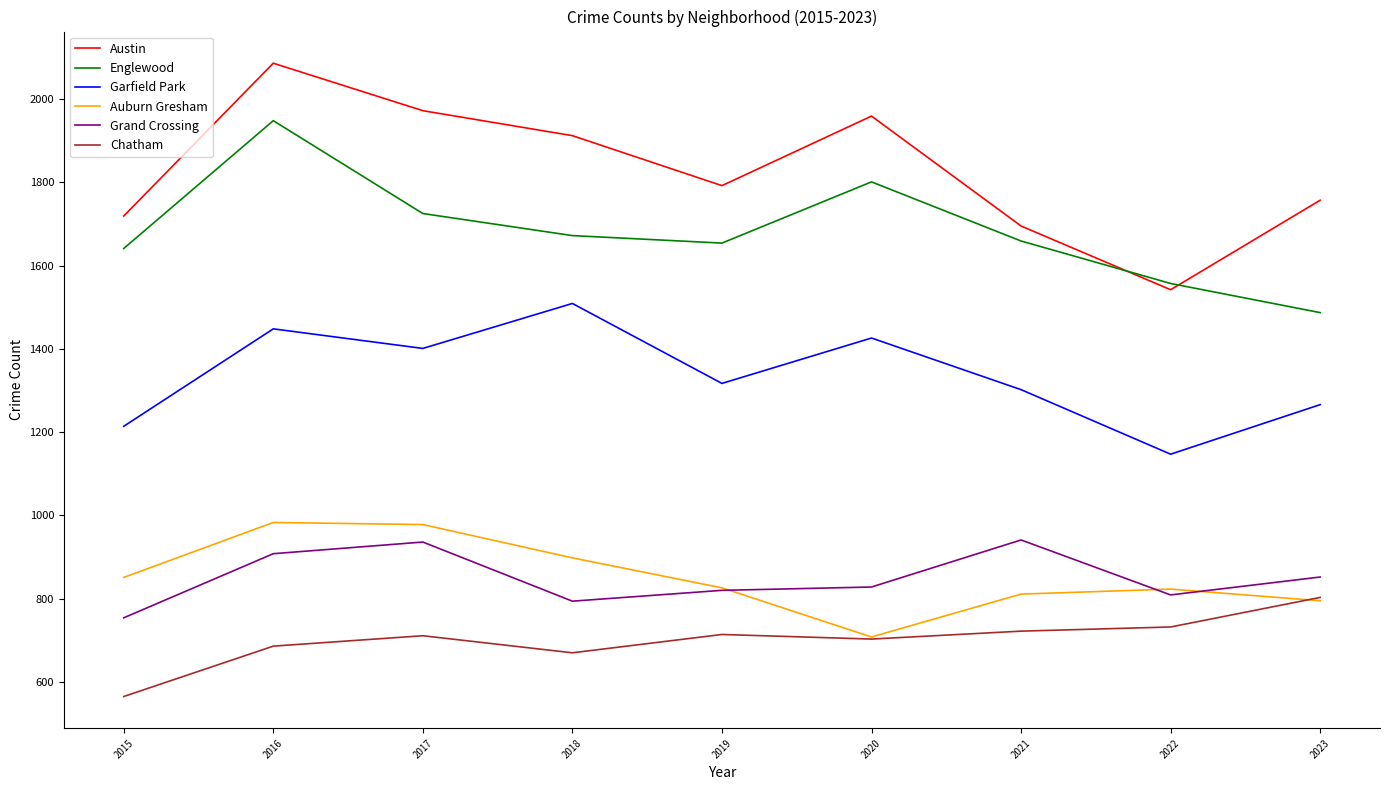

Where is the first local minimum for Auburn Gresham?

2020